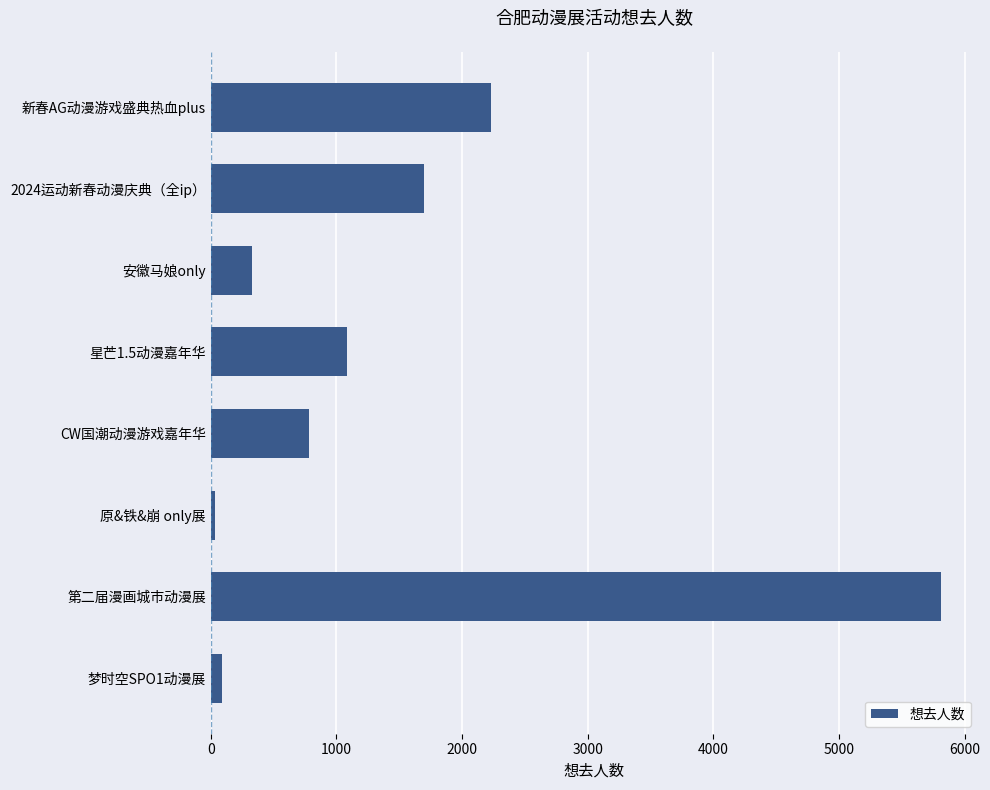

List the labels in order of value, smallest first.

原&铁&崩 only展, 梦时空SPO1动漫展, 安徽马娘only, CW国潮动漫游戏嘉年华, 星芒1.5动漫嘉年华, 2024运动新春动漫庆典（全ip）, 新春AG动漫游戏盛典热血plus, 第二届漫画城市动漫展